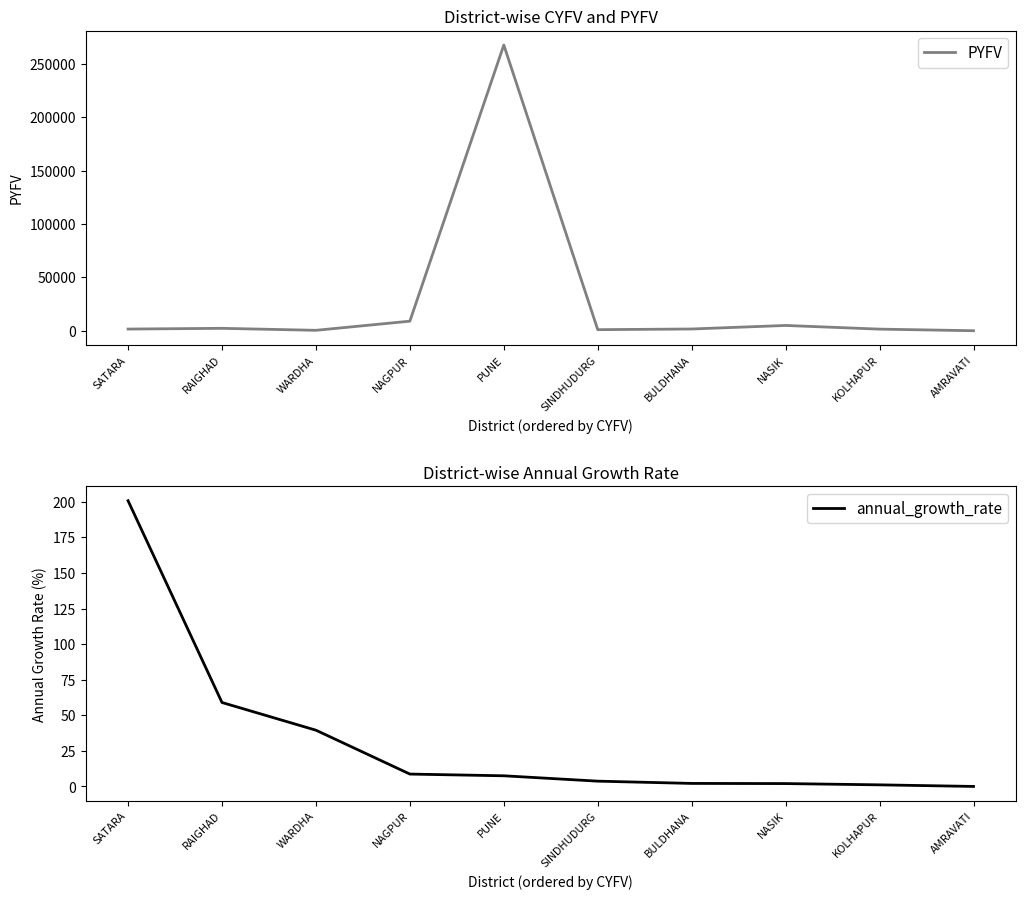

True or false: PYFV and annual_growth_rate intersect in this chart.

False